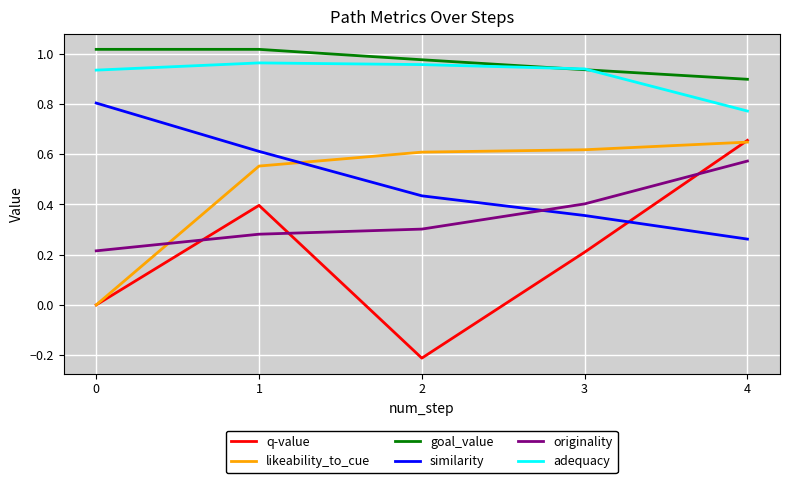

The likeability_to_cue series shows -0.2 at 0. True or false?

False